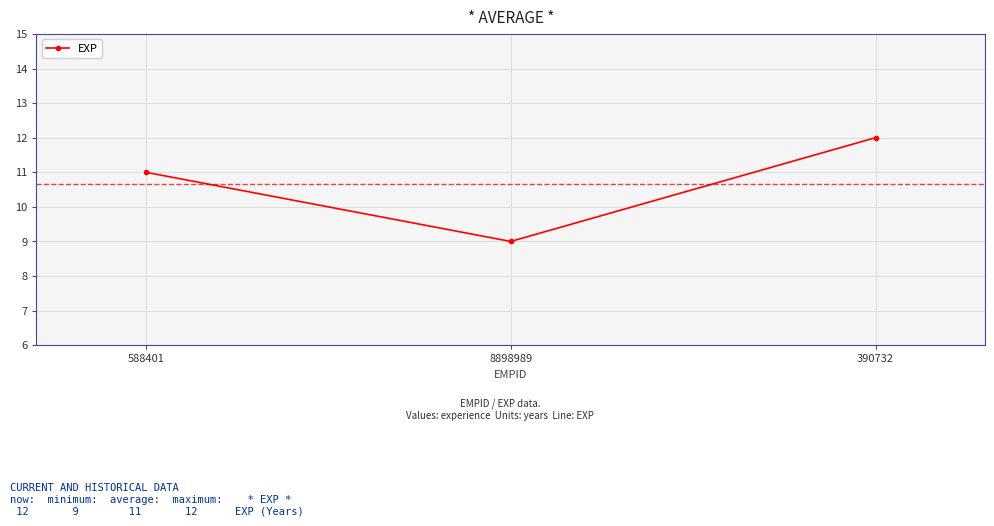

Count the number of data series in this chart.

1